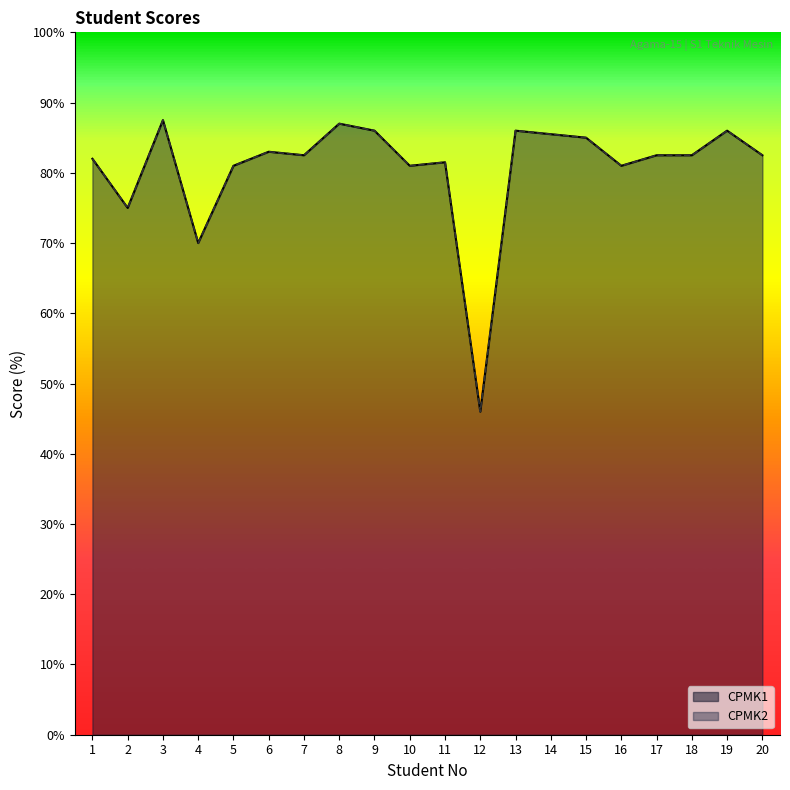

Is the value of CPMK2 at 17 greater than the value of CPMK1 at 18?

No